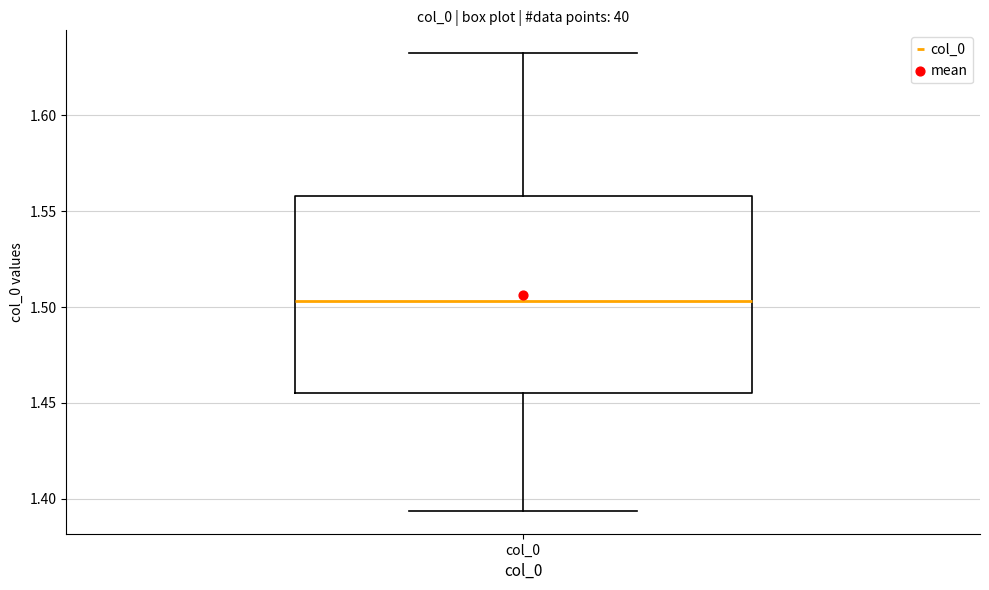

Where is the lower edge of the box for col_0 on the y-axis? The values are not printed on the chart, so give them approximately, as read against the axis.

1.455